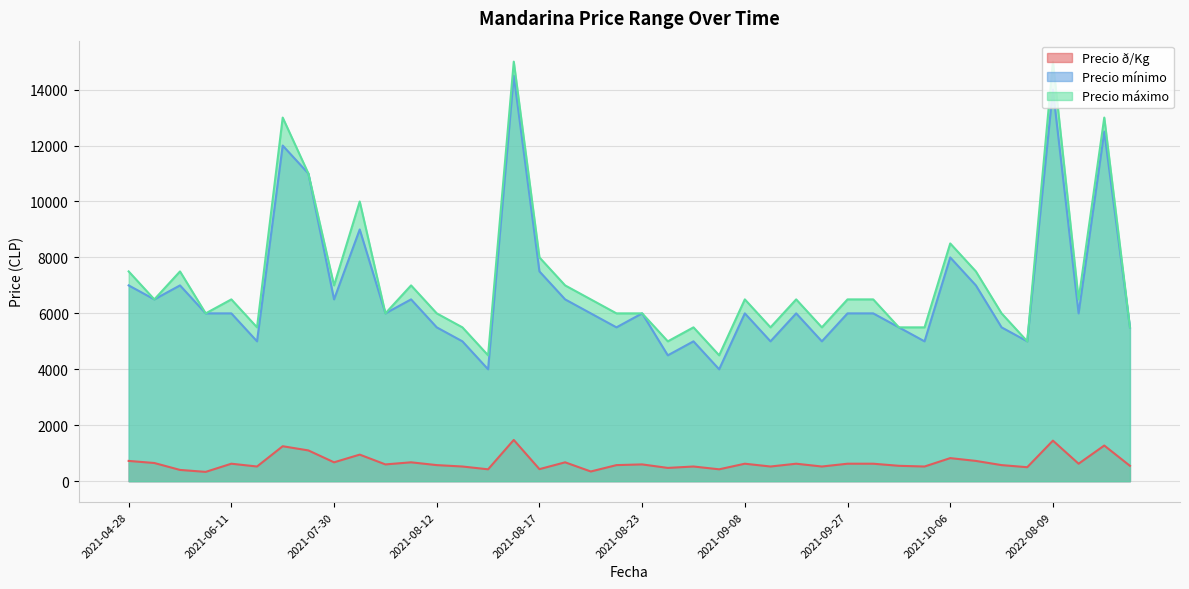

What is the highest value of the Precio mínimo series?

14500